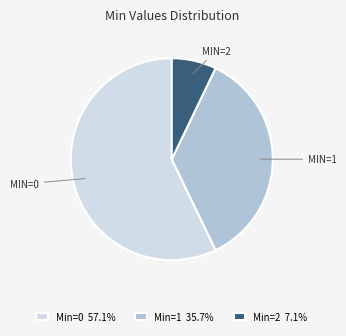

Does any single category account for the majority?

Yes